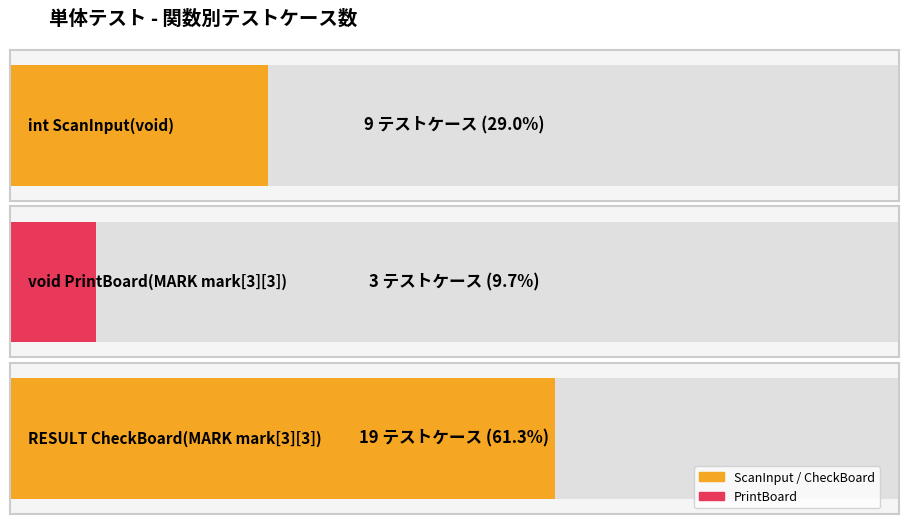

How many data points are above 9?

1